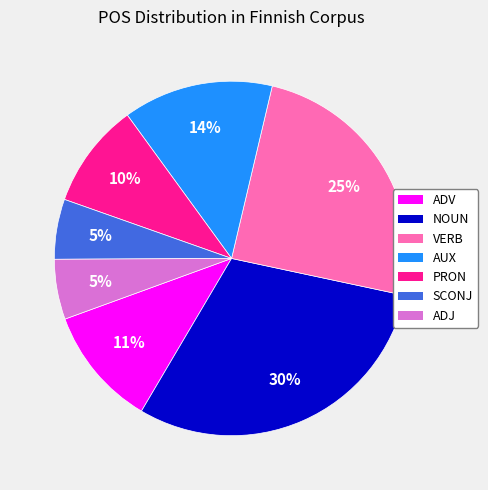

To the nearest percent, what percentage of the pie is AUX?

14%